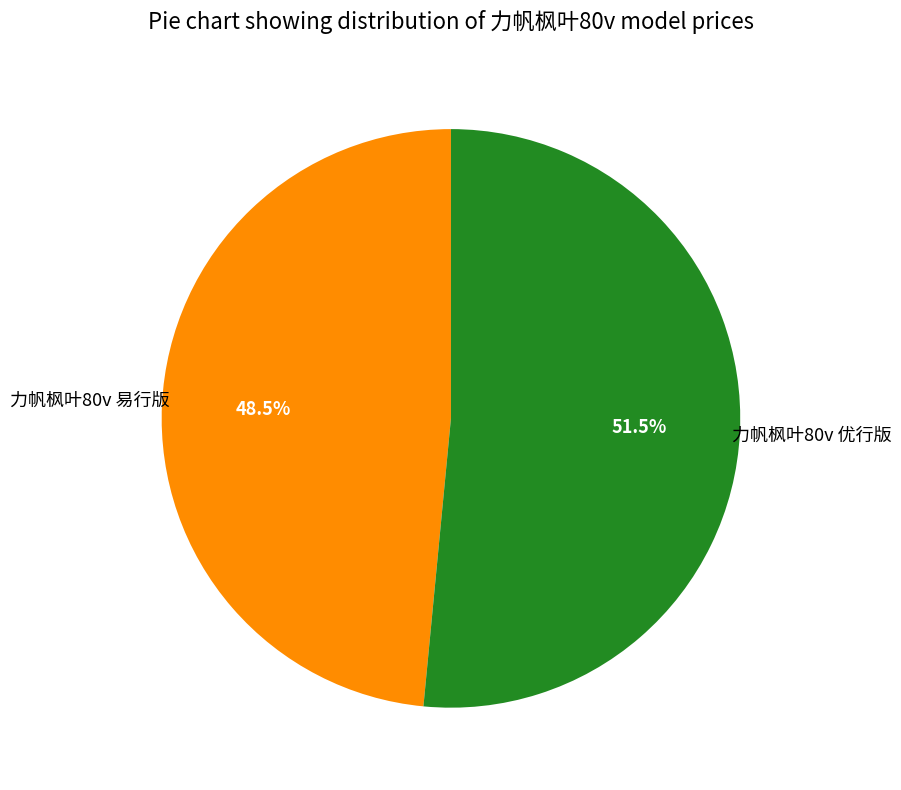

Is there a majority slice in this chart?

Yes